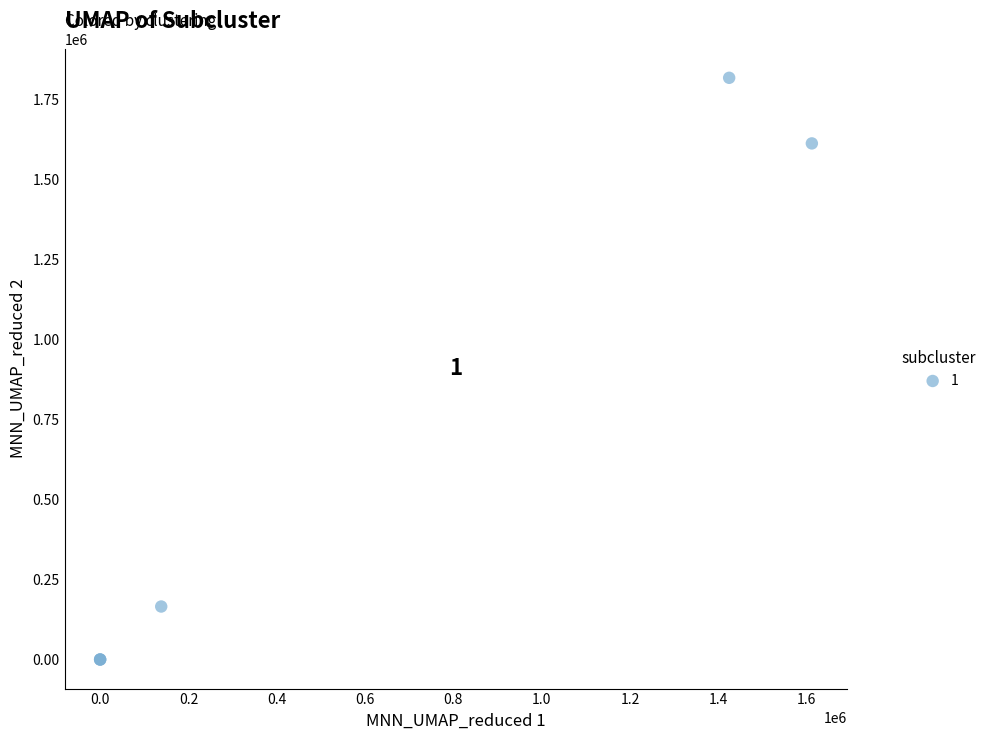

What Y value in the scatter plot is closest to 908288?

1611737